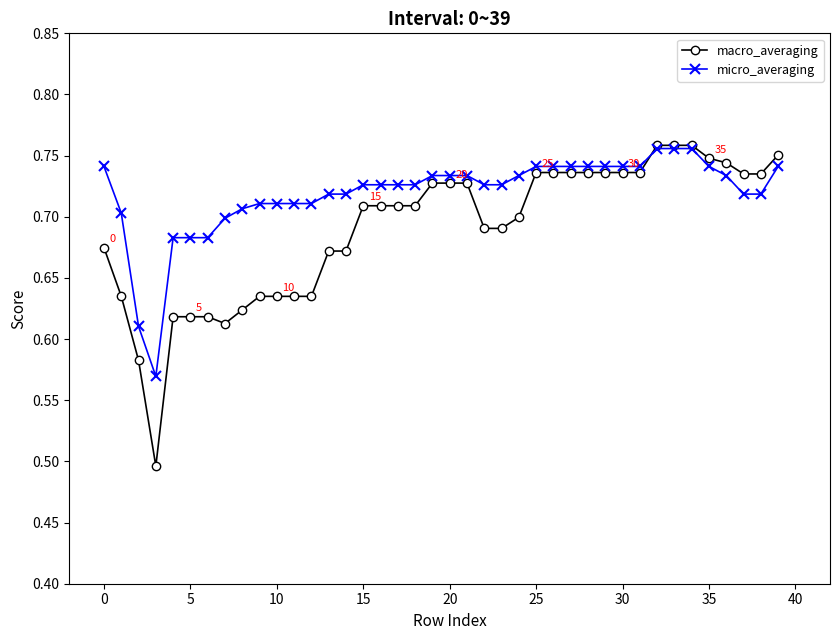

Which series has the largest total across all categories?

micro_averaging